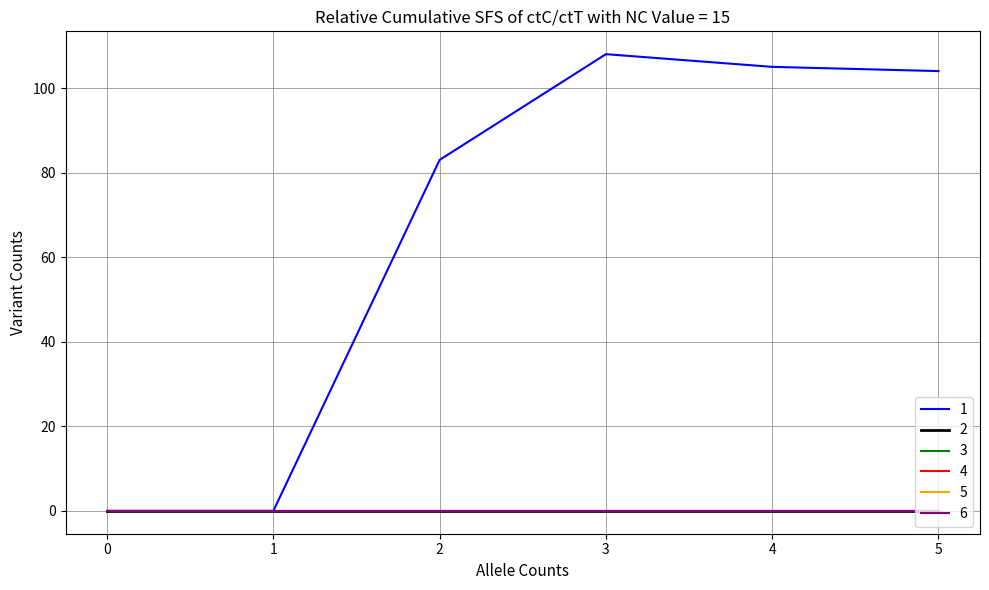

Does the chart have visible grid lines?

Yes